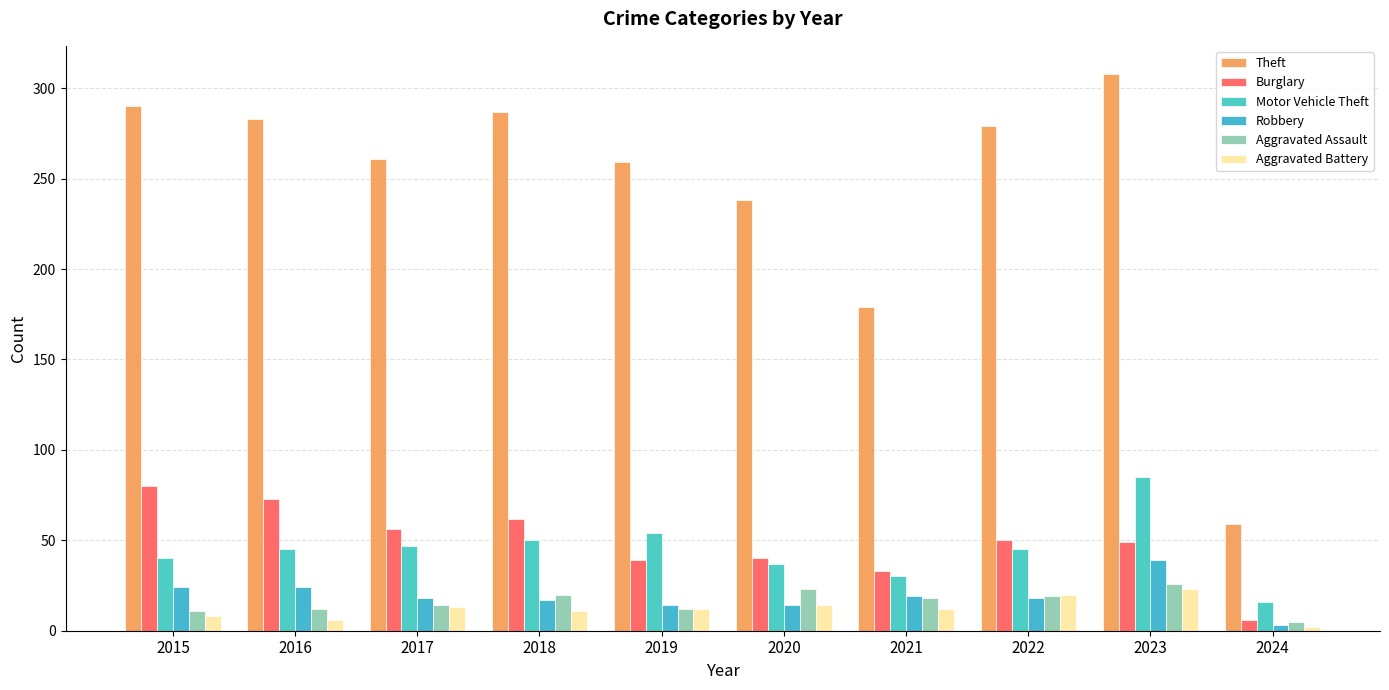

Which series changed the most between 2021 and 2023?

Theft